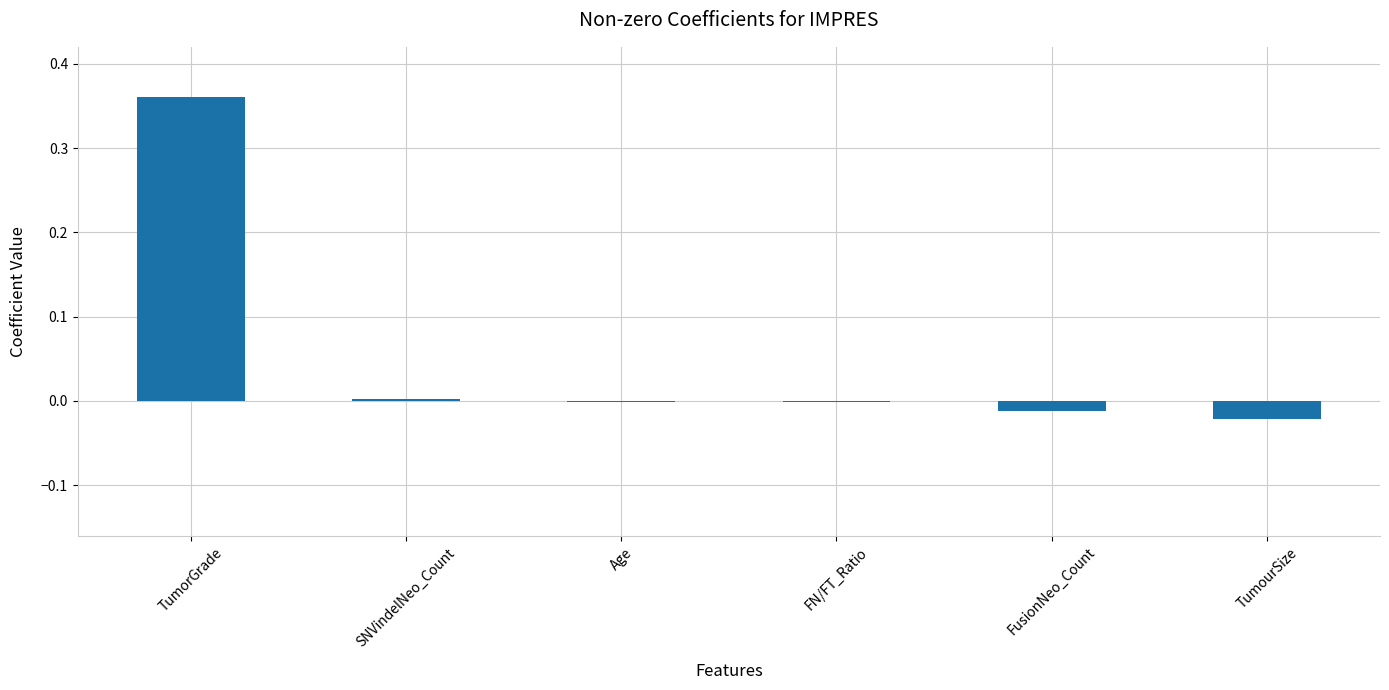

The value at TumorGrade is 0.1. True or false?

False